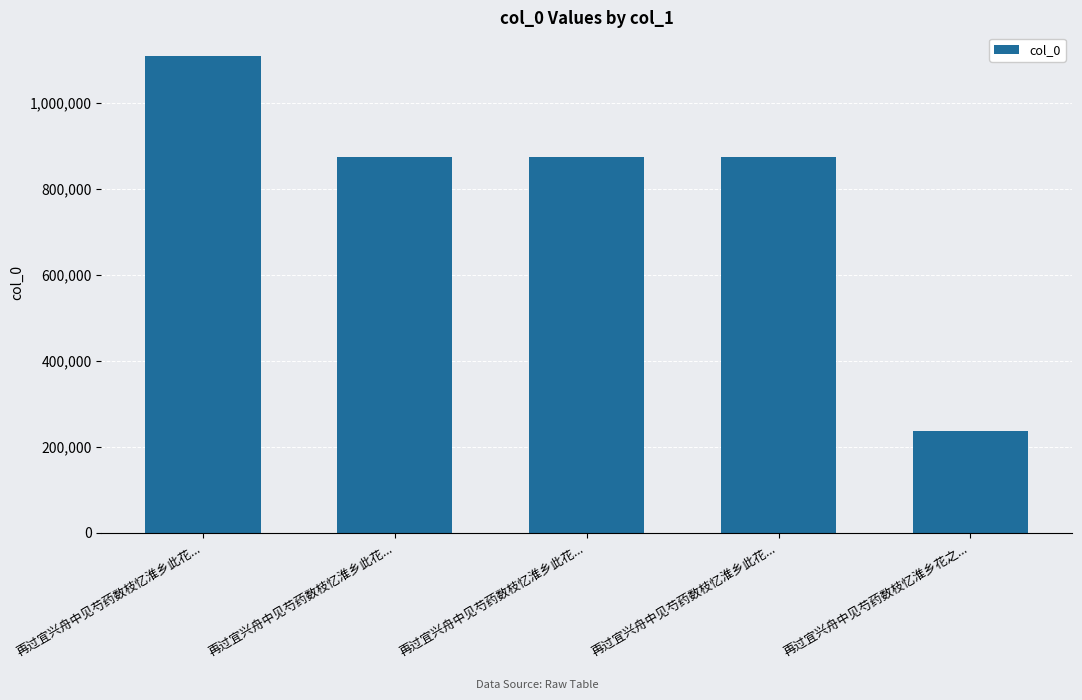

List the labels in order of value, smallest first.

再过宜兴舟中见芍药数枝忆淮乡花之..., 再过宜兴舟中见芍药数枝忆淮乡此花..., 再过宜兴舟中见芍药数枝忆淮乡此花..., 再过宜兴舟中见芍药数枝忆淮乡此花..., 再过宜兴舟中见芍药数枝忆淮乡此花...